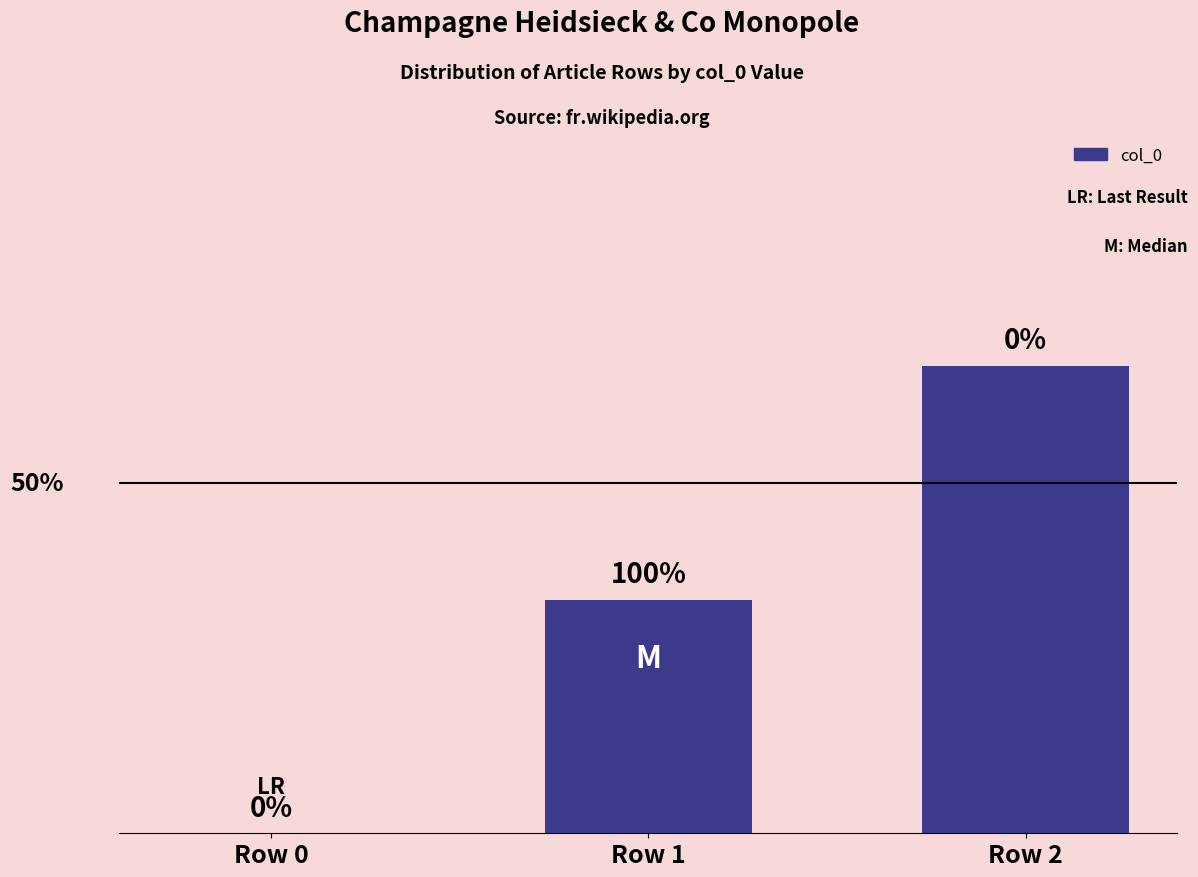

Which has a higher value, Row 1 or Row 2?

Row 2